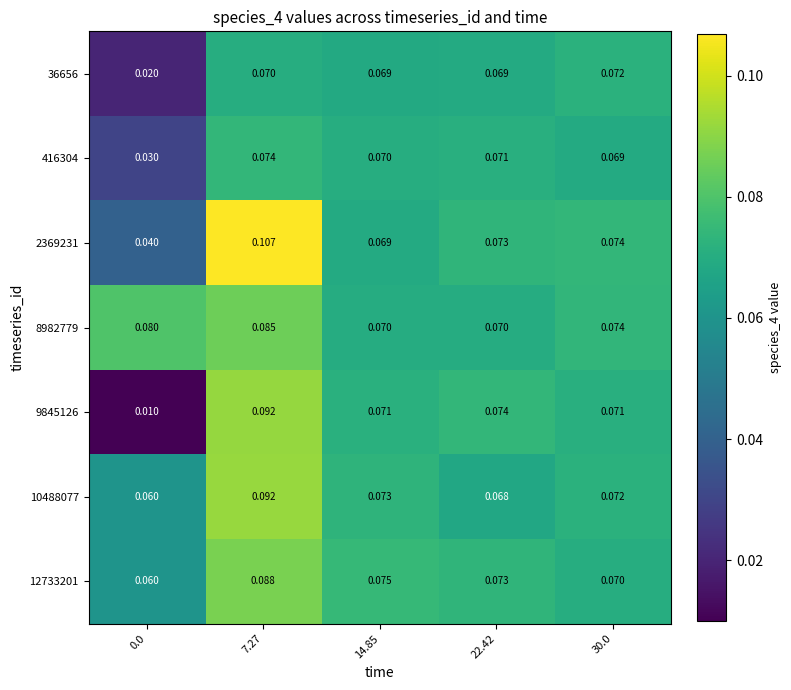

Is the value of 8982779 at 22.42 greater than the value of 2369231 at 7.27?

No